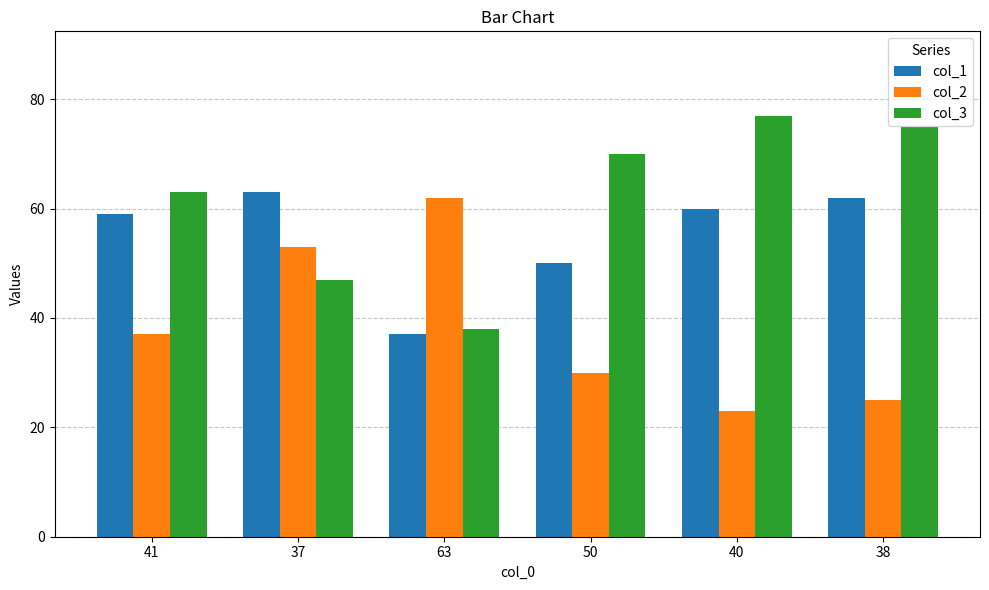

What is the difference between the second highest and second lowest values in the col_3 series?

28